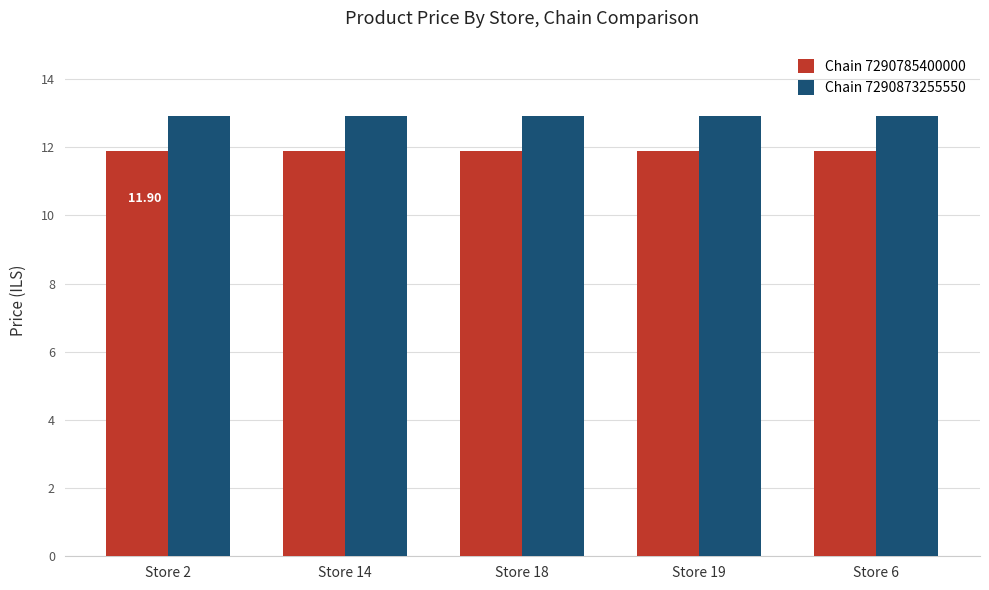

What is the total value across all series at Store 6?

24.8